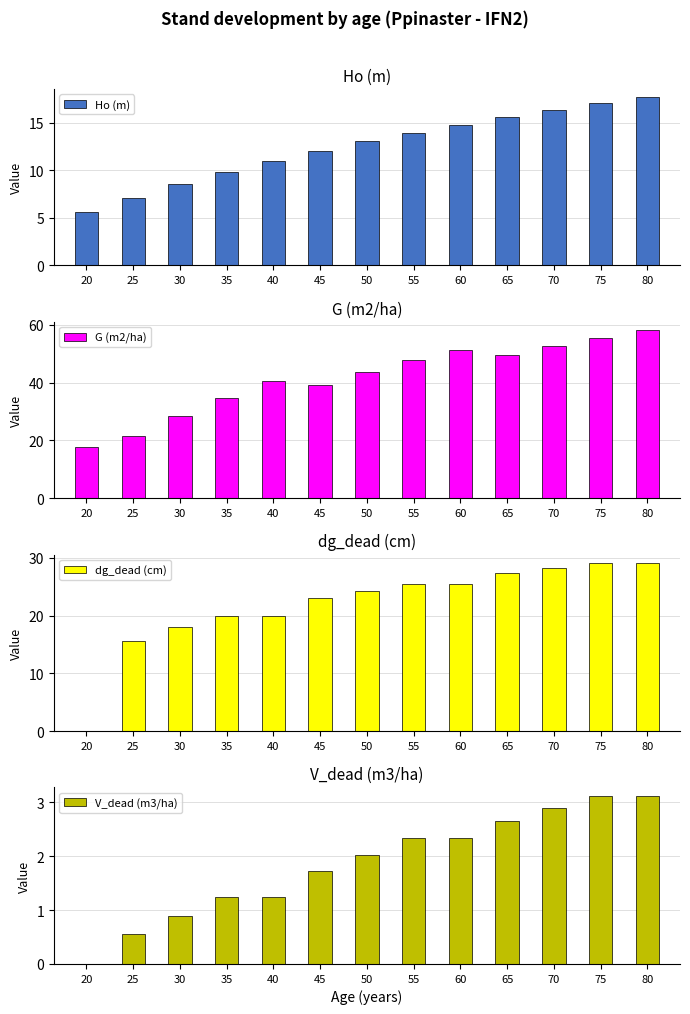

Which series has the largest total across all categories?

G (m2/ha)